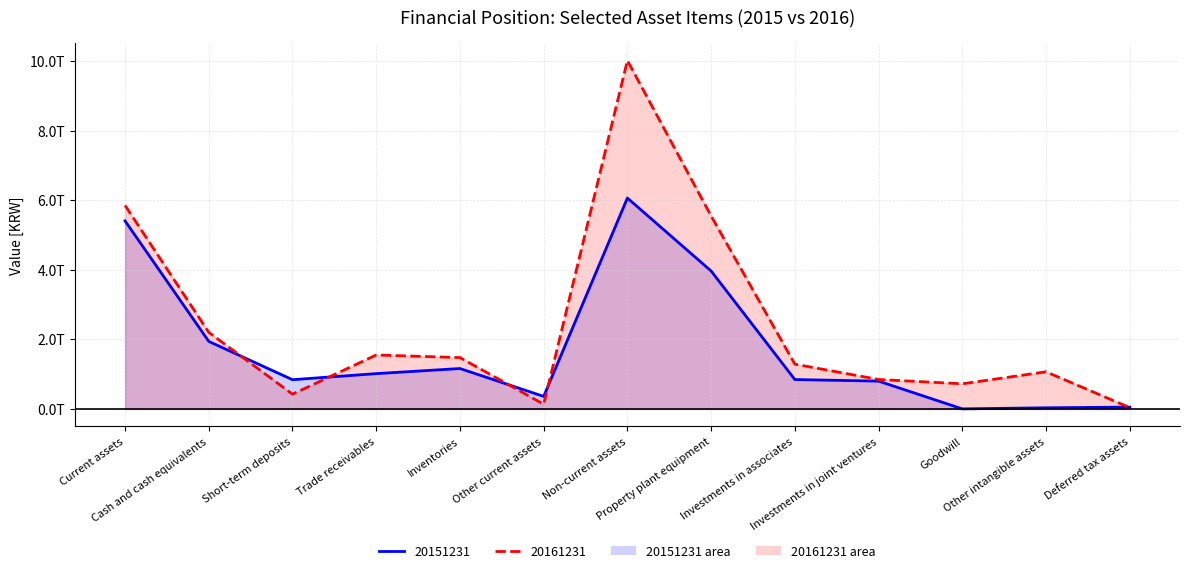

At which label does 20161231 reach its peak?

Non-current assets